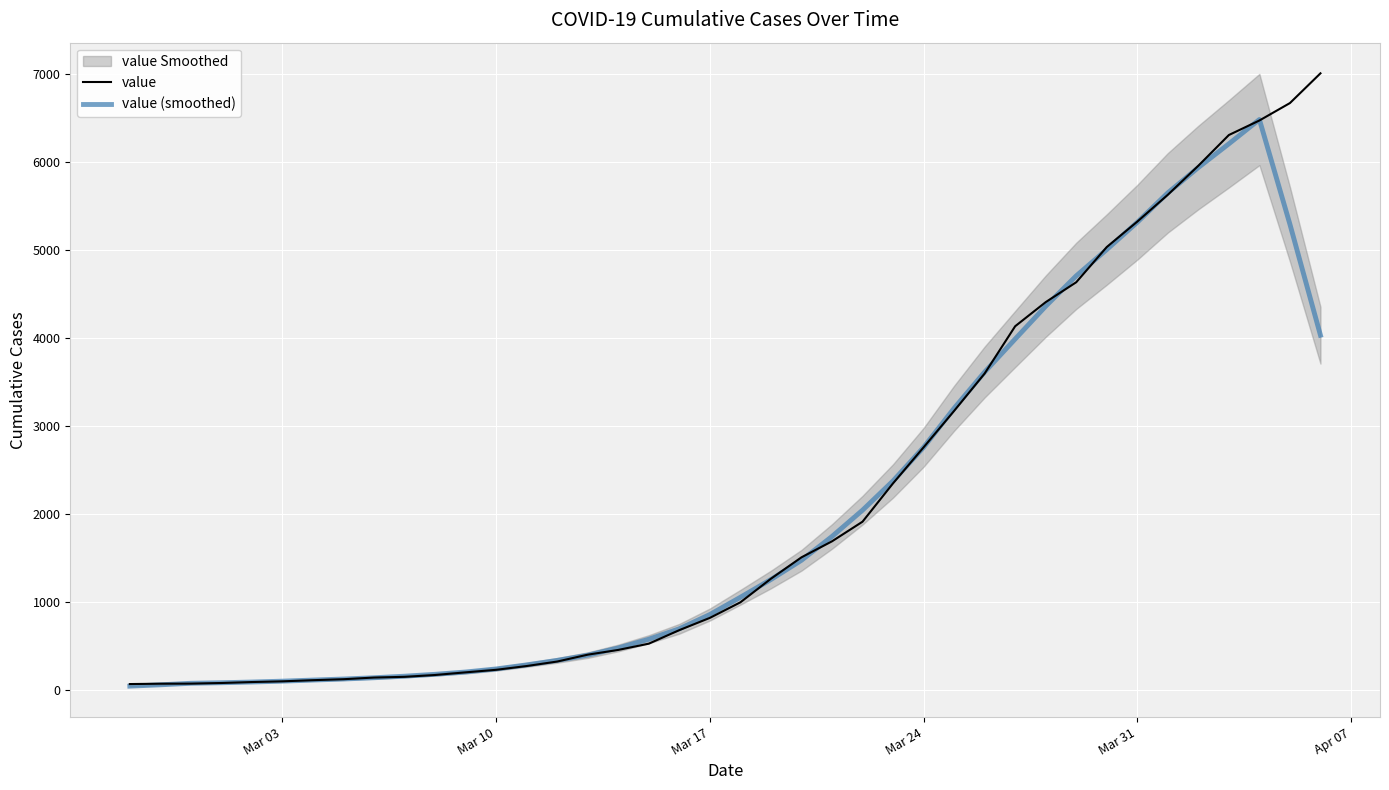

How many categories are shown in the chart?

40